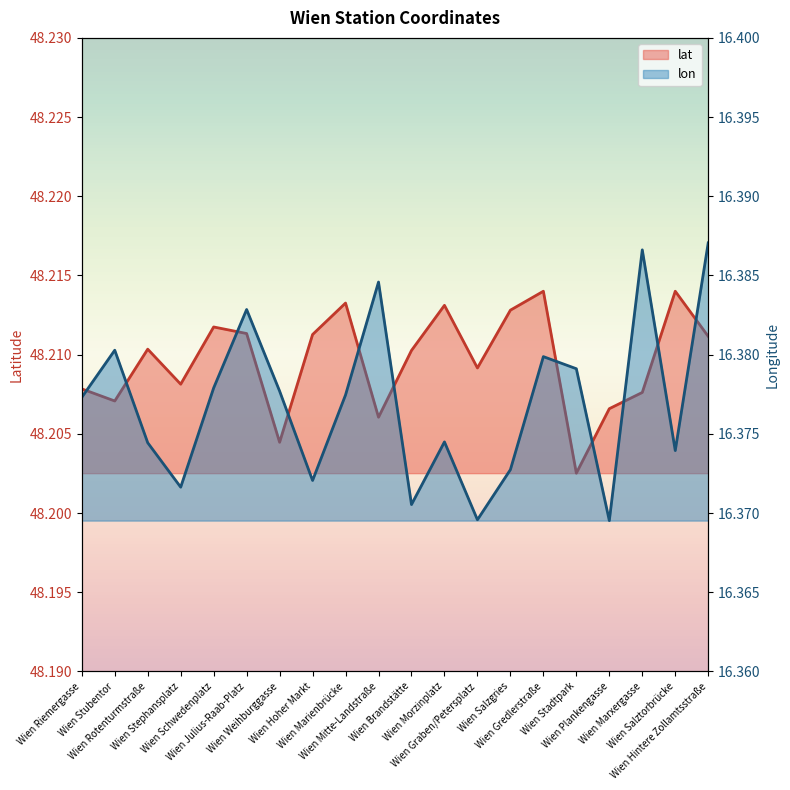

True or false: lat has more than 2 interior local peaks.

True